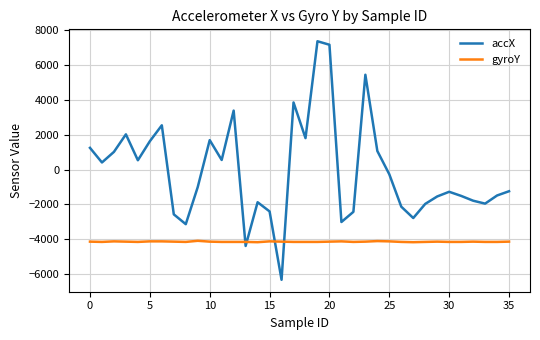

How many values in accX are above zero?

16